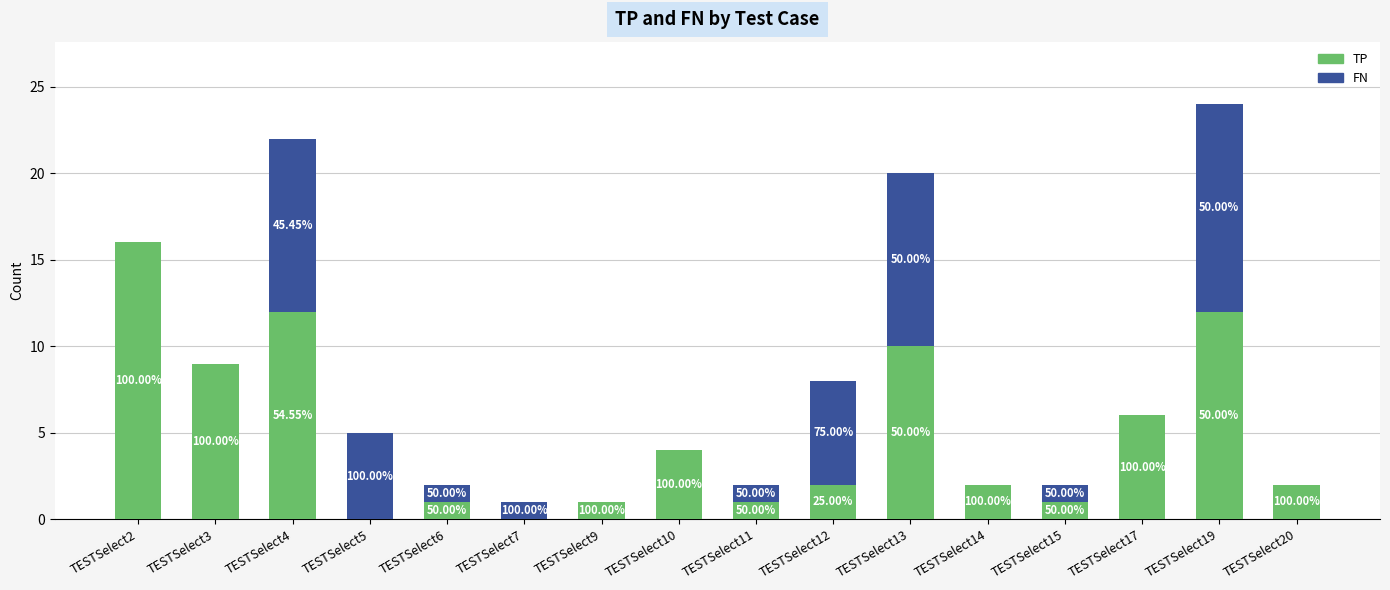

Are the bars horizontal?

No